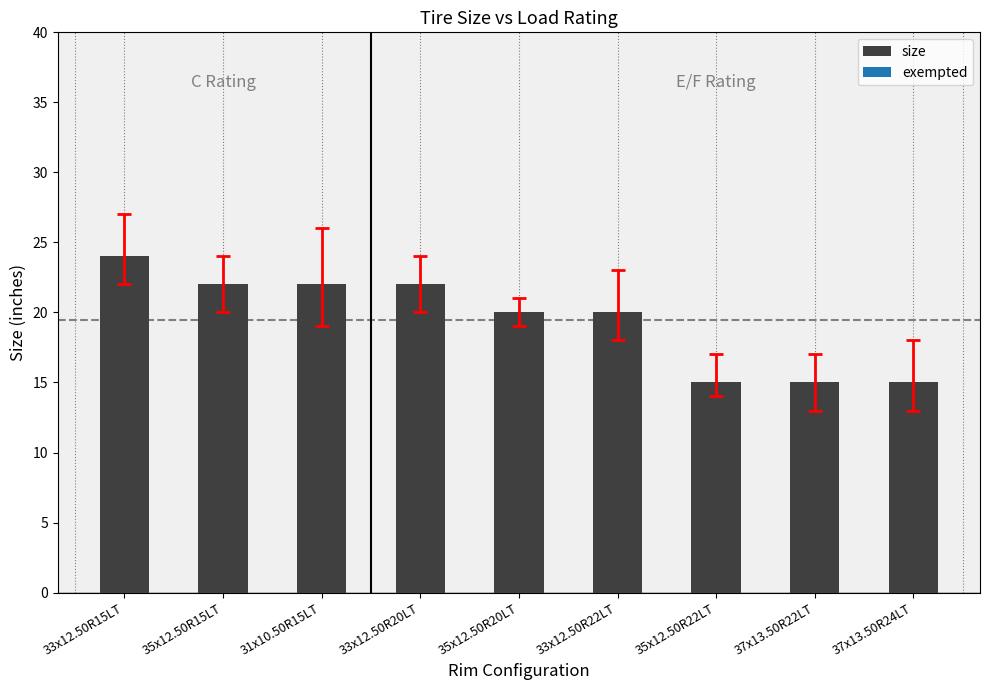

What is the difference between the values at 33x12.50R15LT and 35x12.50R20LT?

4